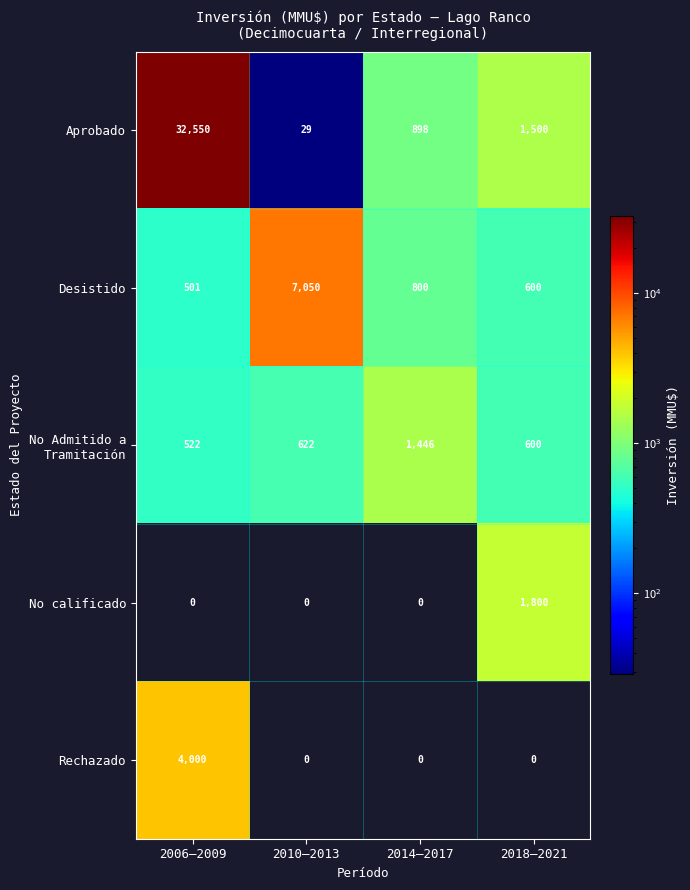

The Rechazado series shows 0 at 2010–2013. True or false?

True